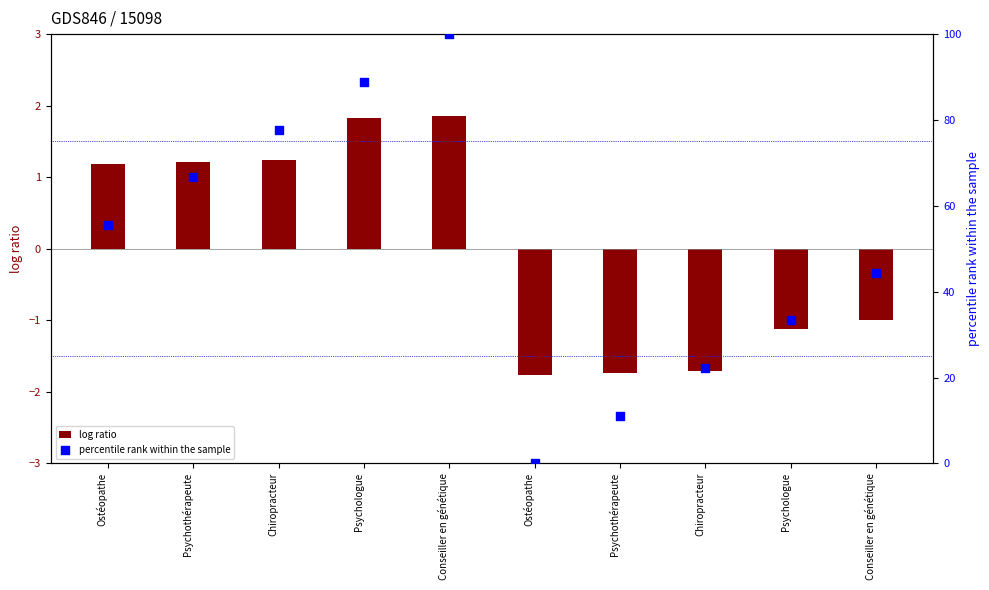

What is the total value across all series at Psychologue?

90.7